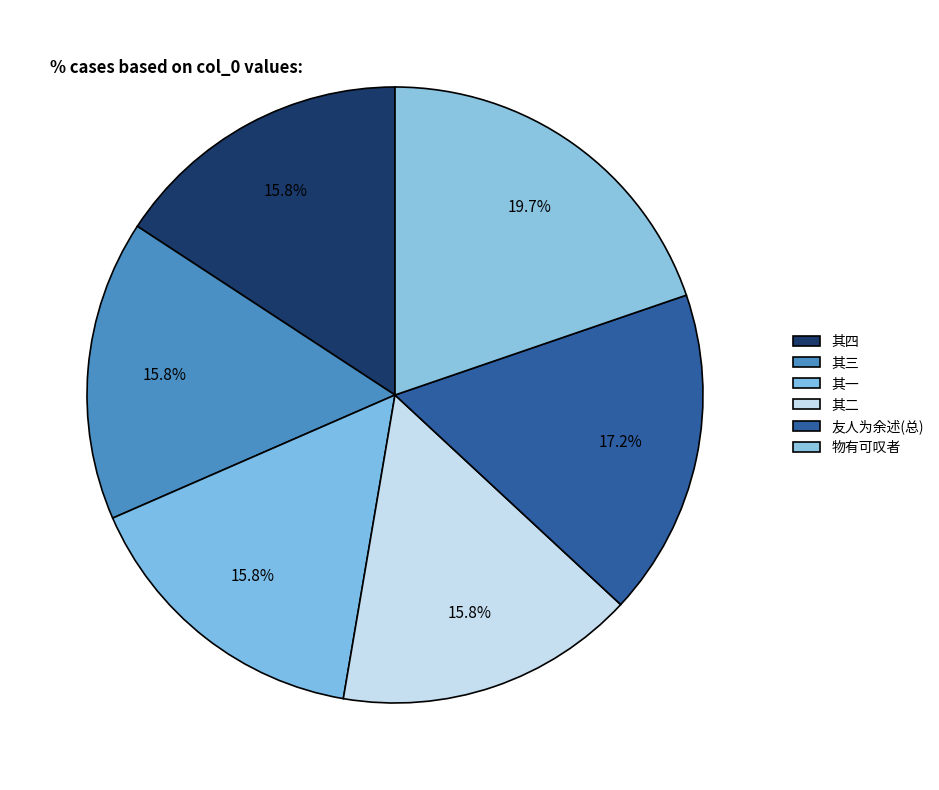

How many segments does this pie chart have?

6